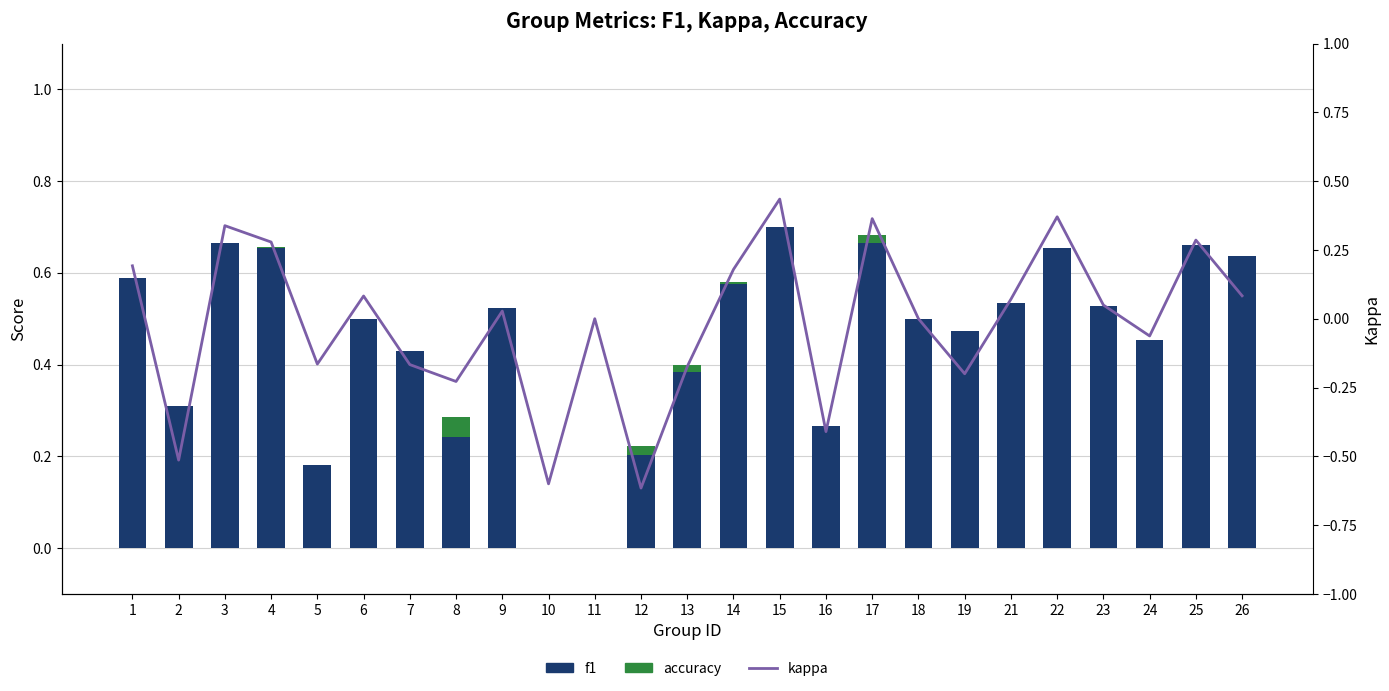

Which series changed the most between 1 and 21?

kappa